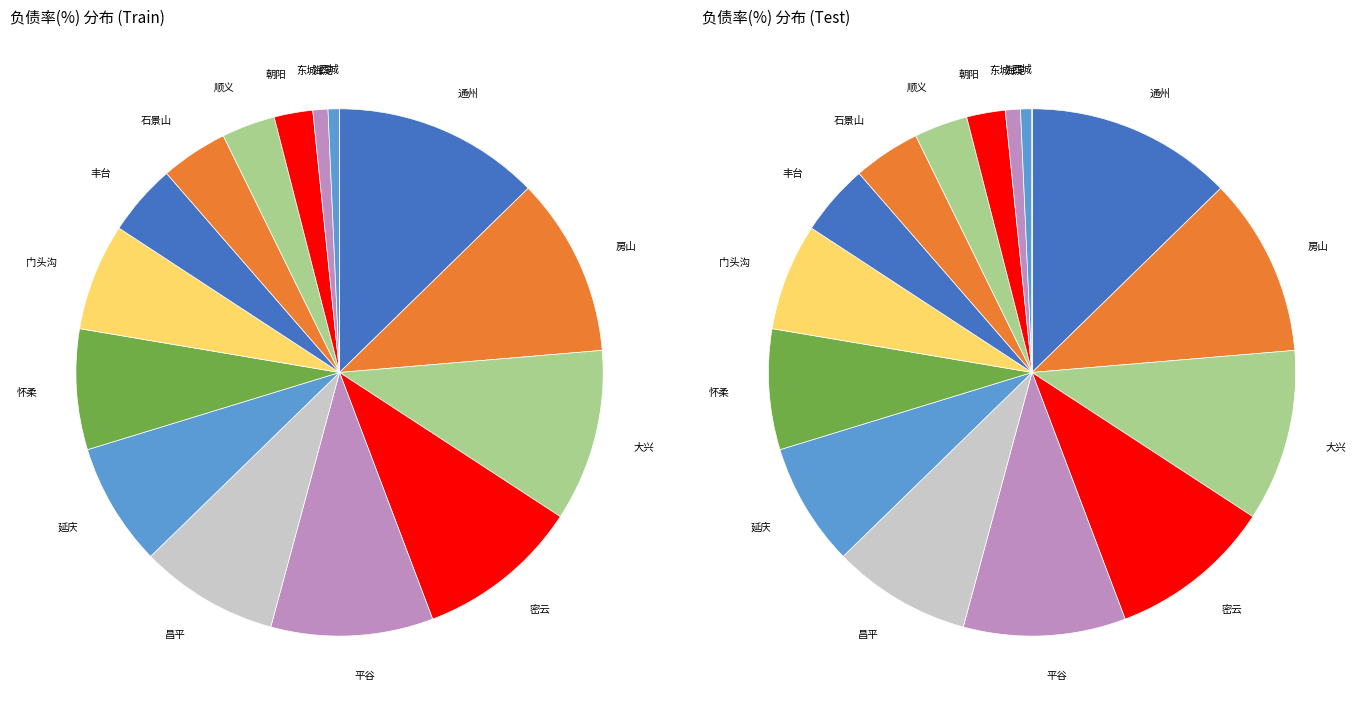

Is there a majority slice in this chart?

No